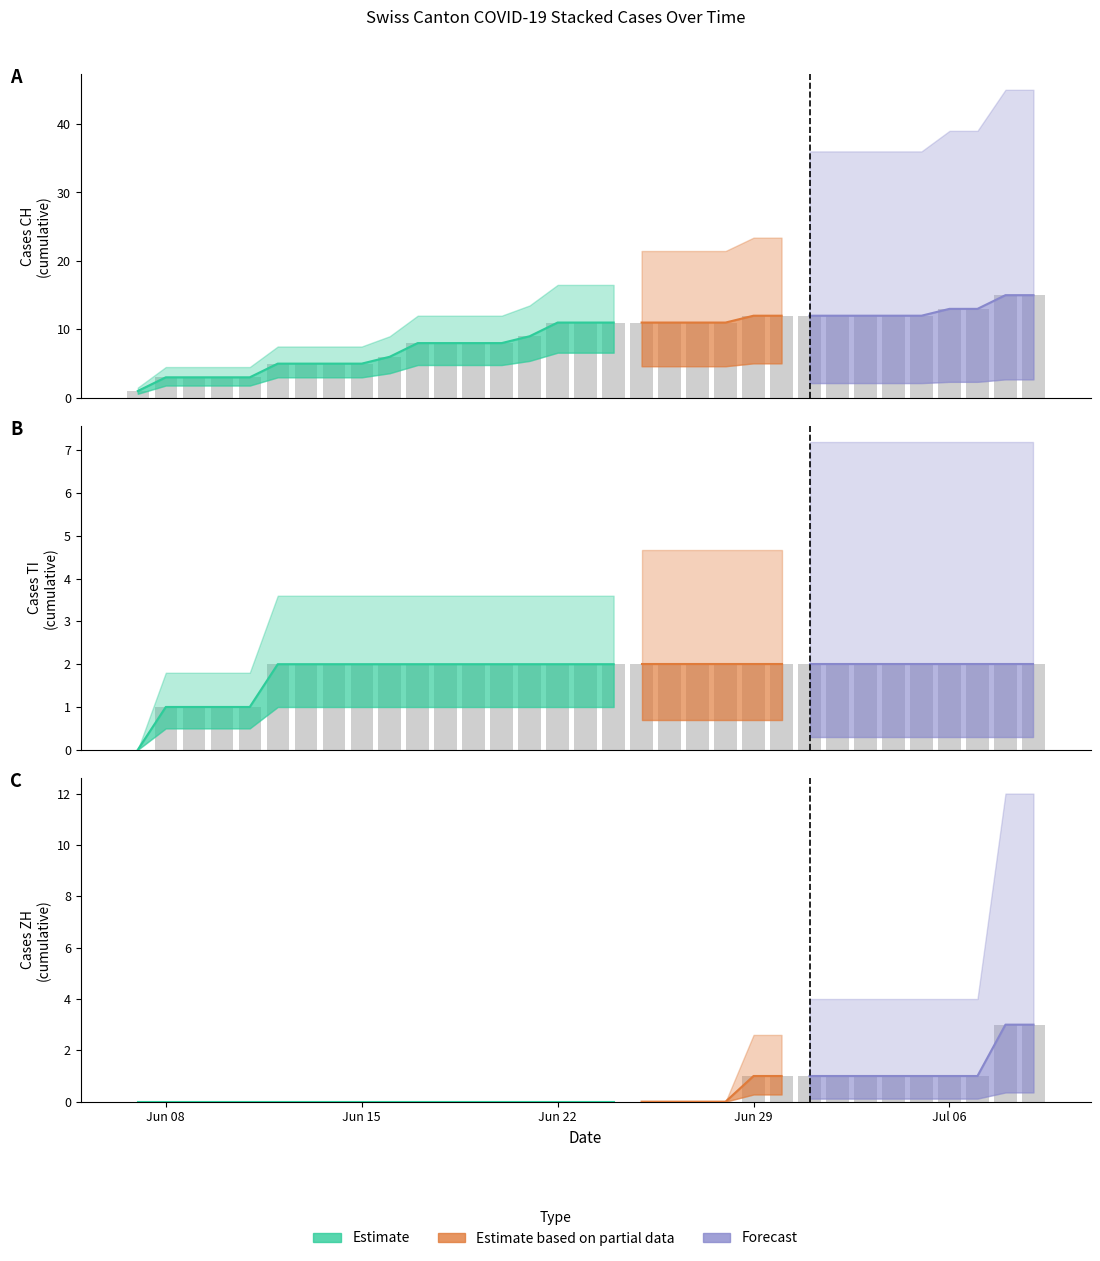

What is the sum of all CH values?

297